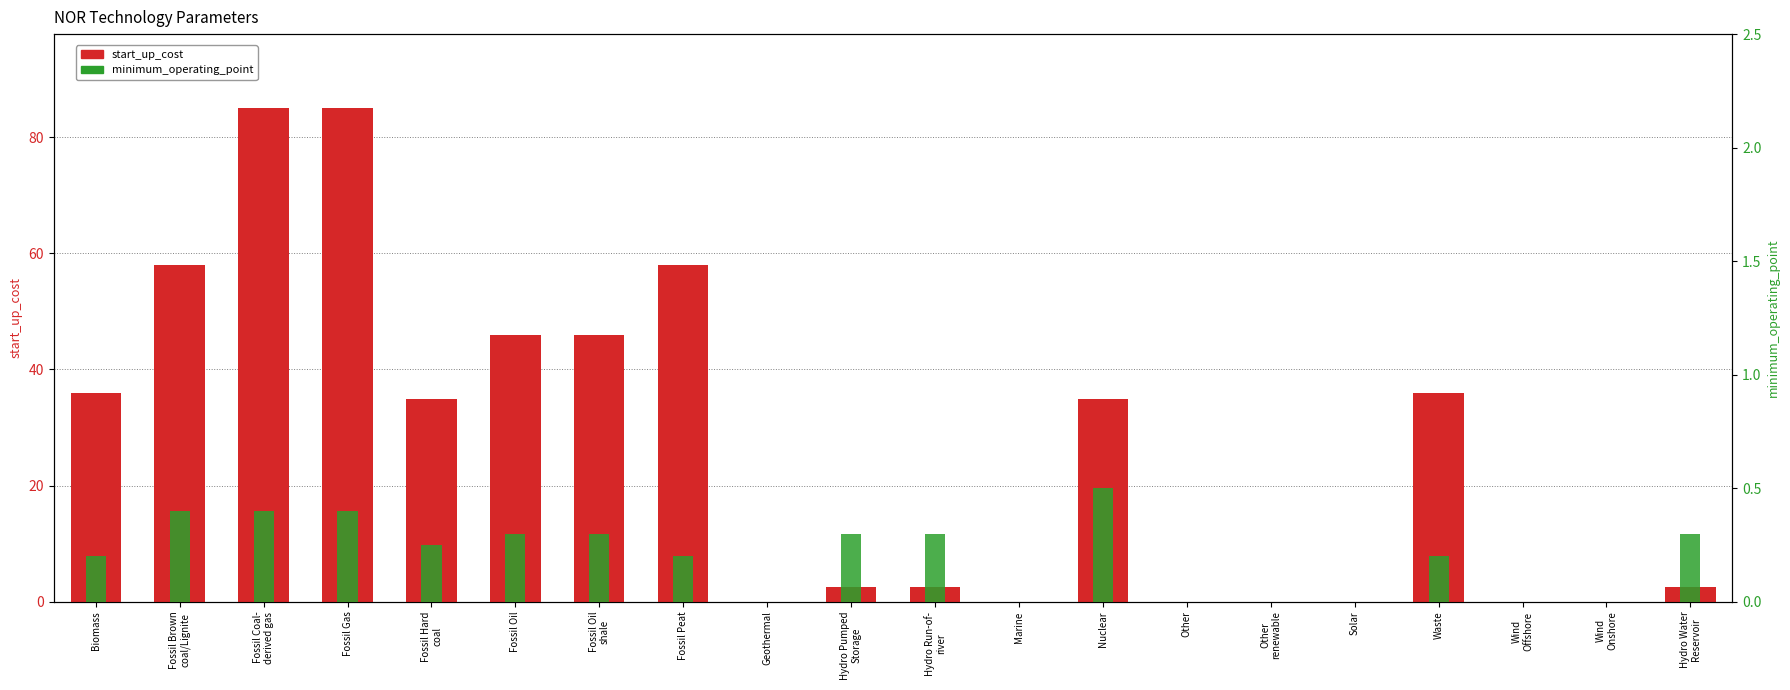

Reading left to right, extract all data points from this chart.

start_up_cost: 36.0	58.0	85.0	85.0	35.0	46.0	46.0	58.0	0.0	2.5	2.5	0.0	35.0	0.0	0.0	0.0	36.0	0.0	0.0	2.5
minimum_operating_point: 0.2	0.4	0.4	0.4	0.2	0.3	0.3	0.2	0.0	0.3	0.3	0.0	0.5	0.0	0.0	0.0	0.2	0.0	0.0	0.3